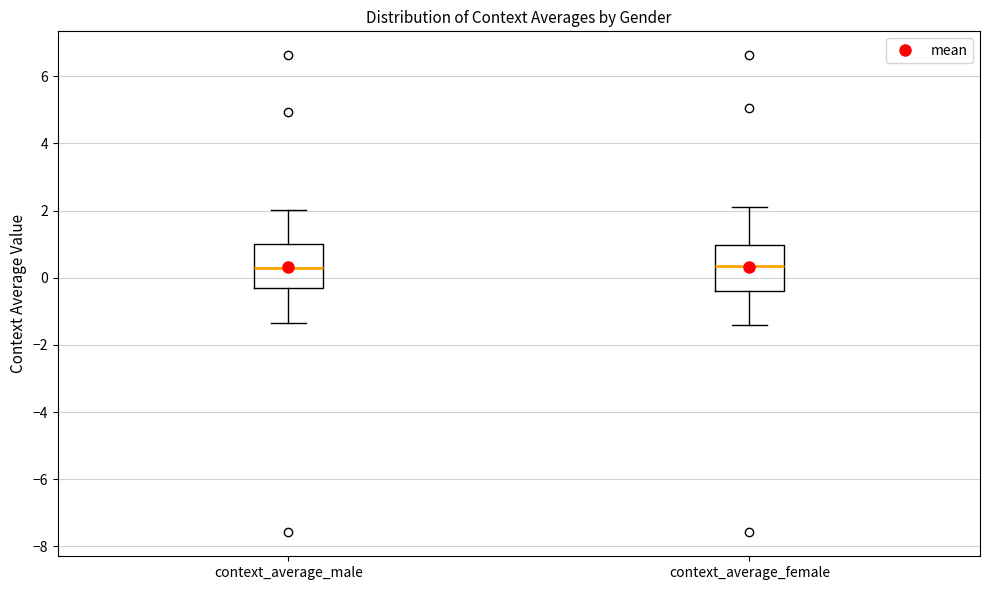

Reading left to right, transcribe this box plot: for each box, give where its median line is, the range the box spans, and where its two whiskers end, as read against the y-axis. The values are not printed on the chart, so give them approximately, as read against the axis.

context_average_male: median 0.2, box -0.4 to 1.0, whiskers -1.4 to 2.0
context_average_female: median 0.4, box -0.4 to 1.0, whiskers -1.4 to 2.2